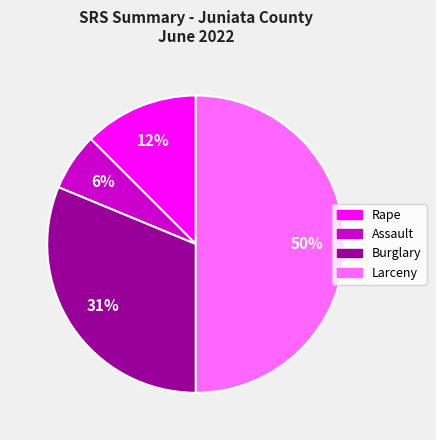

Is it true that Rape is 12% of the pie?

True